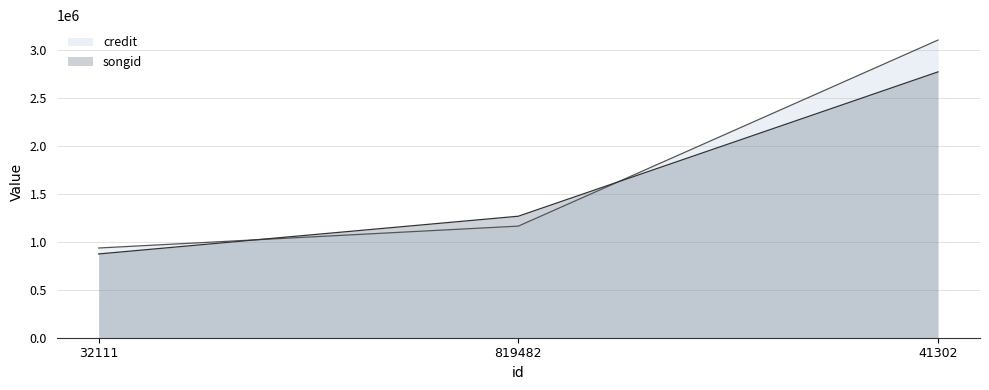

What is the sum of all songid values?

4919437